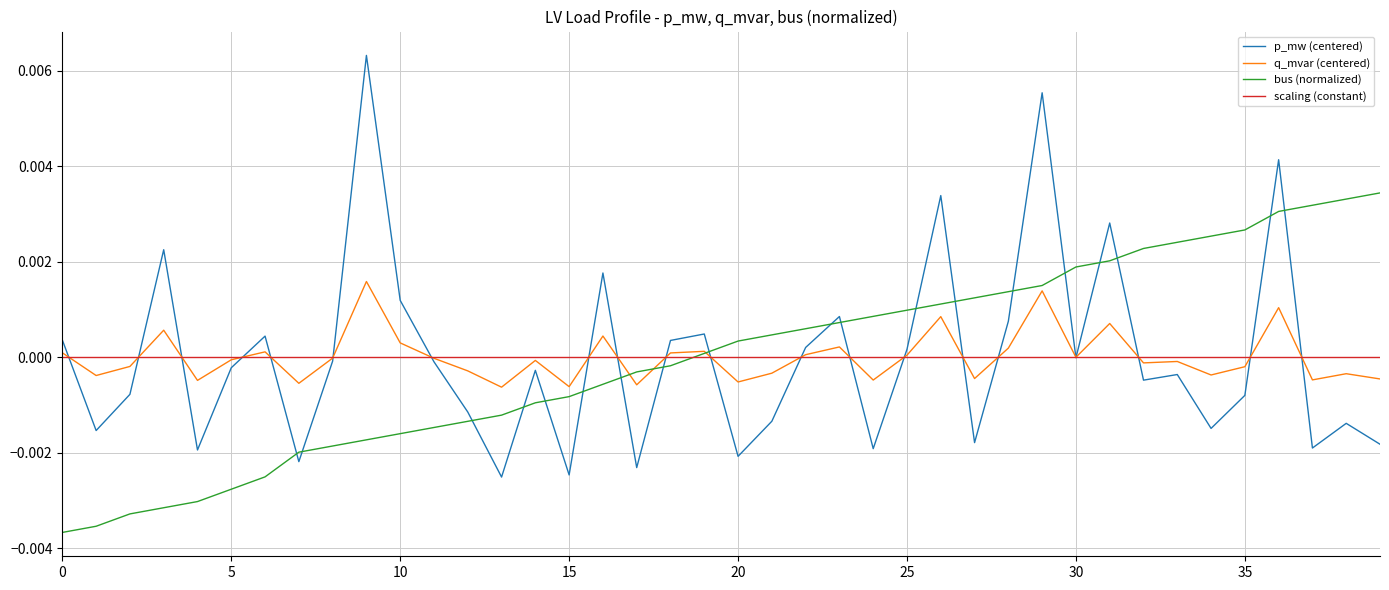

True or false: p_mw (centered) and bus (normalized) intersect in this chart.

True